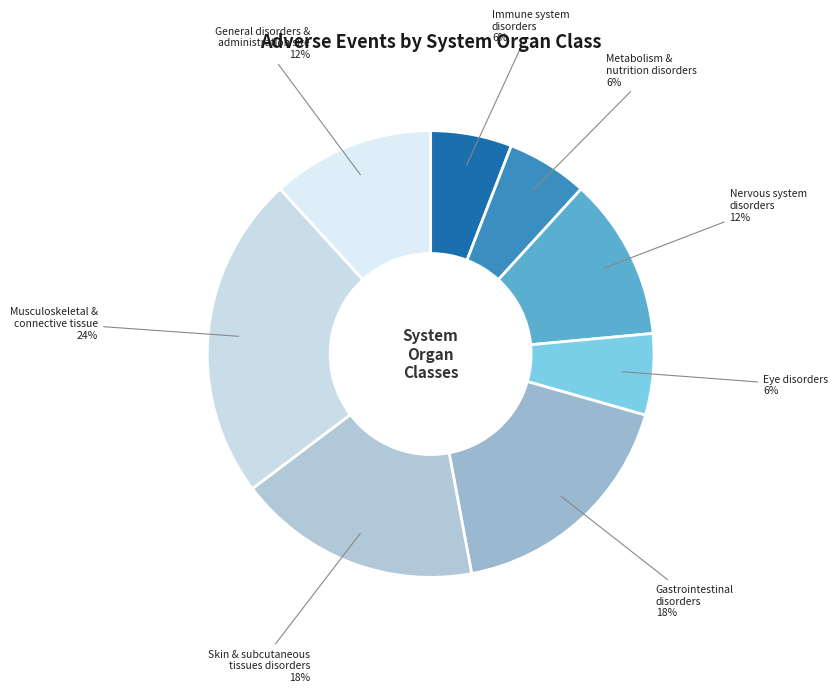

What percentage is the Skin & subcutaneous tissues disorders slice, to the nearest percent?

18%